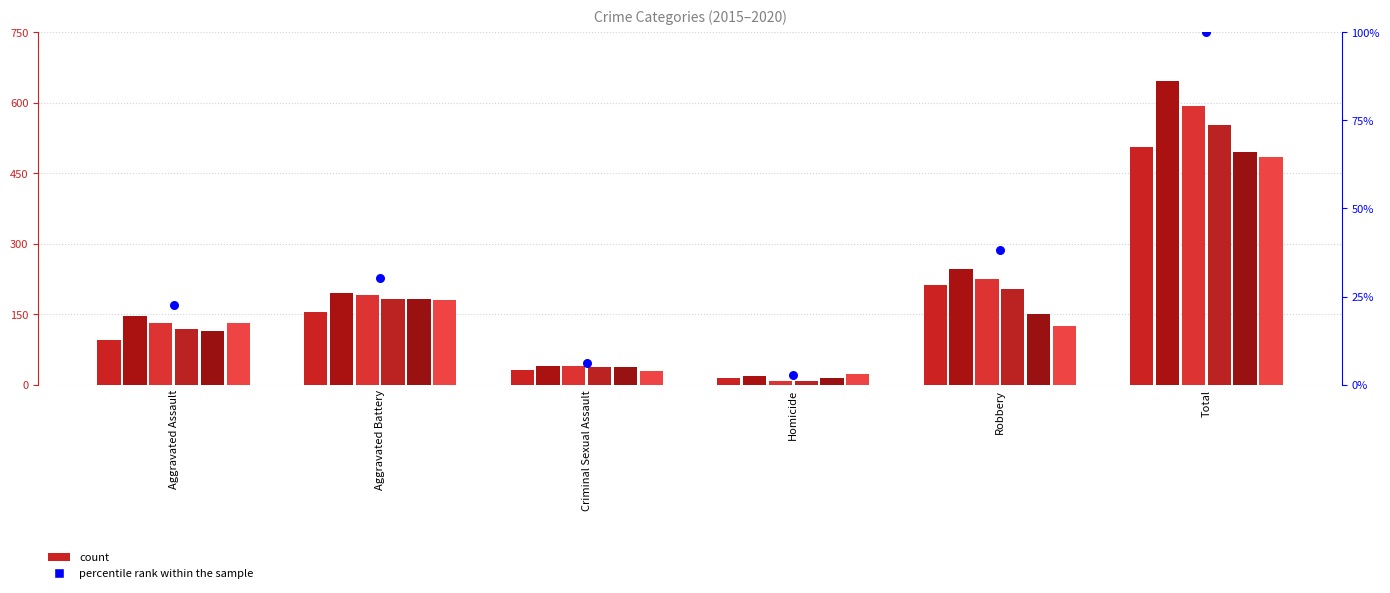

Approximately how many times larger is the value at Aggravated Battery compared to Criminal Sexual Assault?

4.9